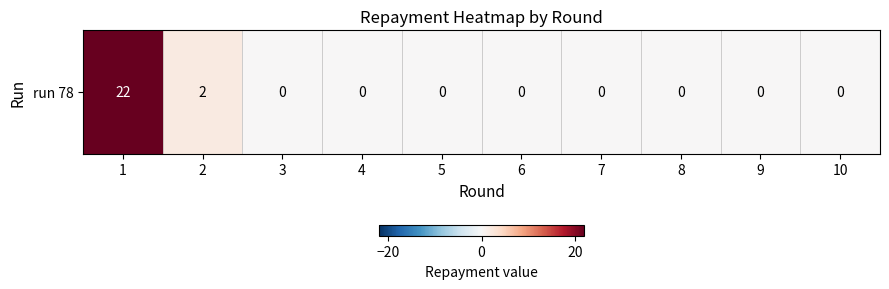

Which category has the highest value across all series?

1